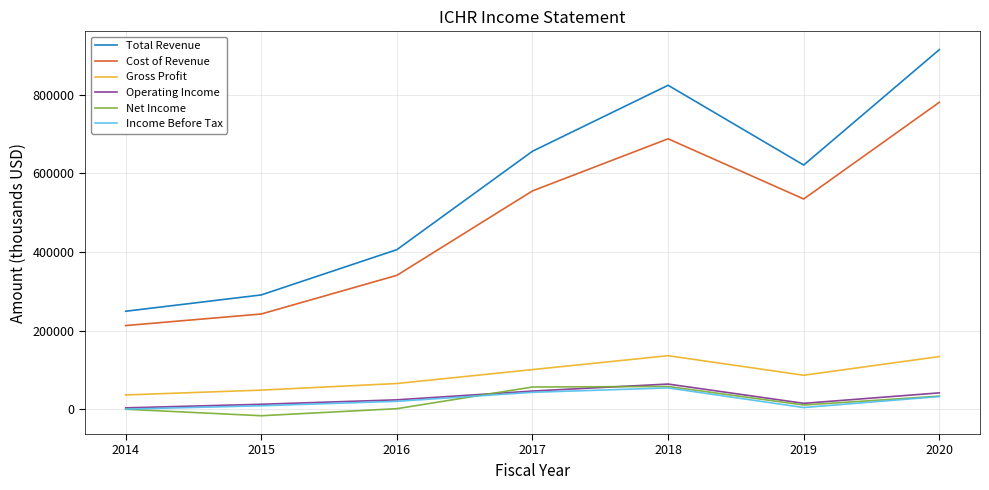

In Income Before Tax, how many points are lower than both neighbors (excluding endpoints)?

1